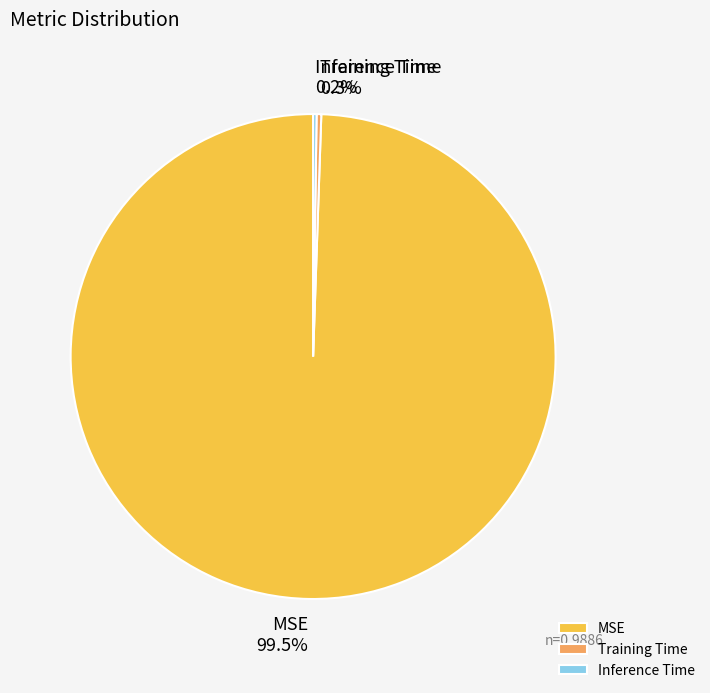

Which slice is the largest?

MSE